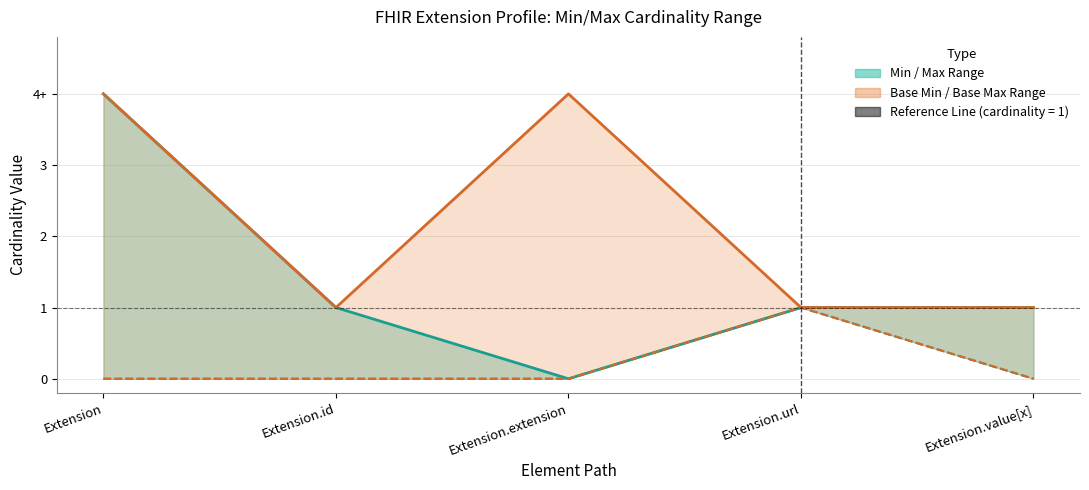

True or false: Base Min and Min cross at least once.

False